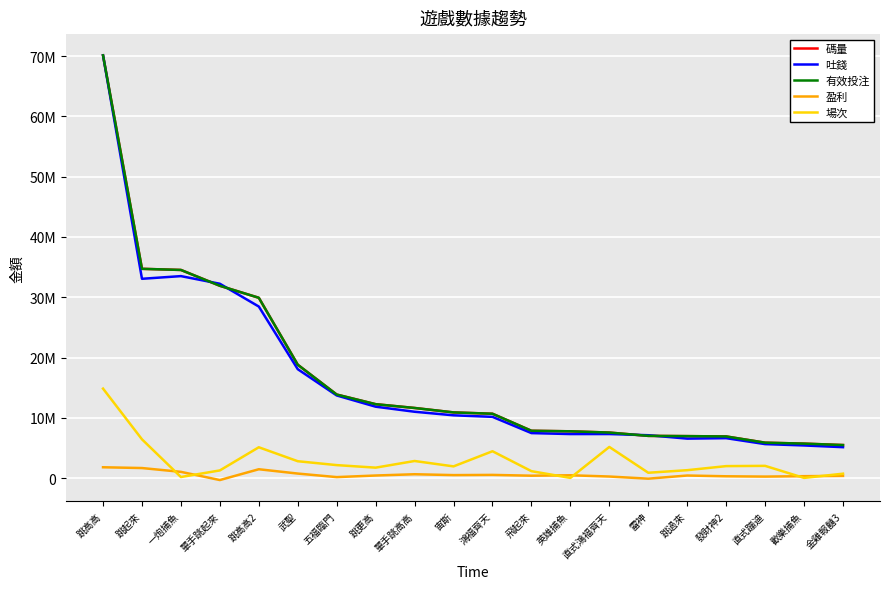

Which label corresponds to the largest value in the chart?

跳高高